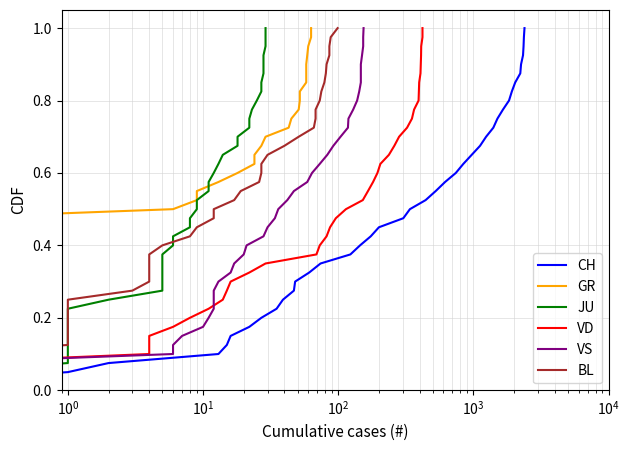

What is the average value of the BL series?

0.5